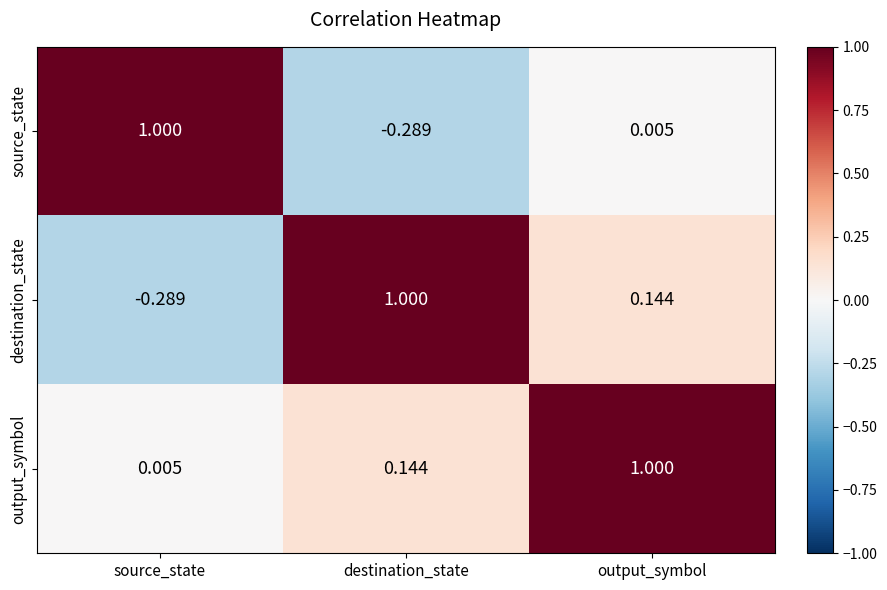

How many positive values does the source_state series have?

2